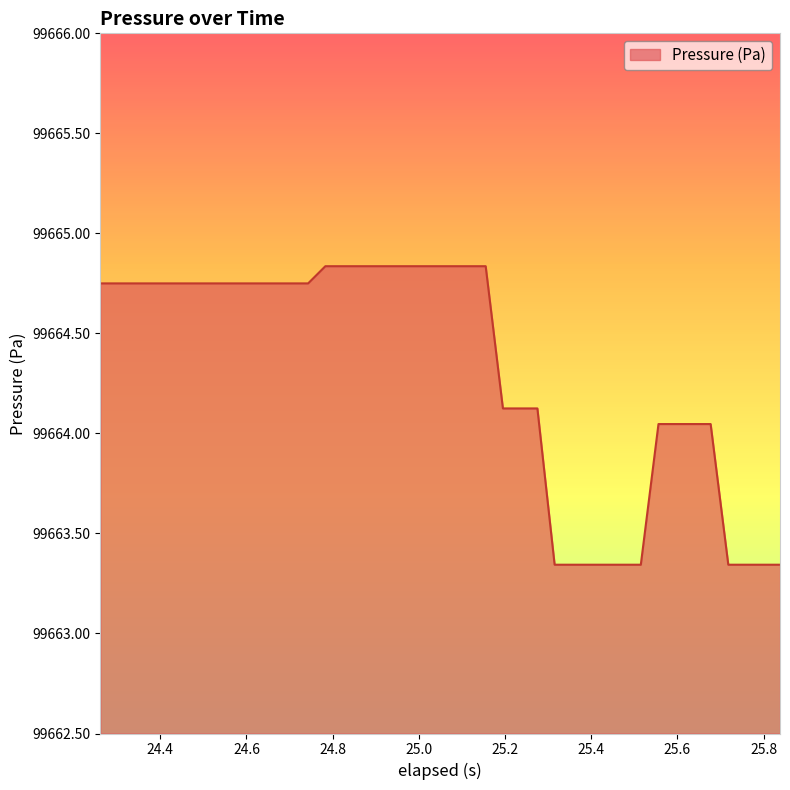

What is the difference between the maximum and minimum values?

1.5